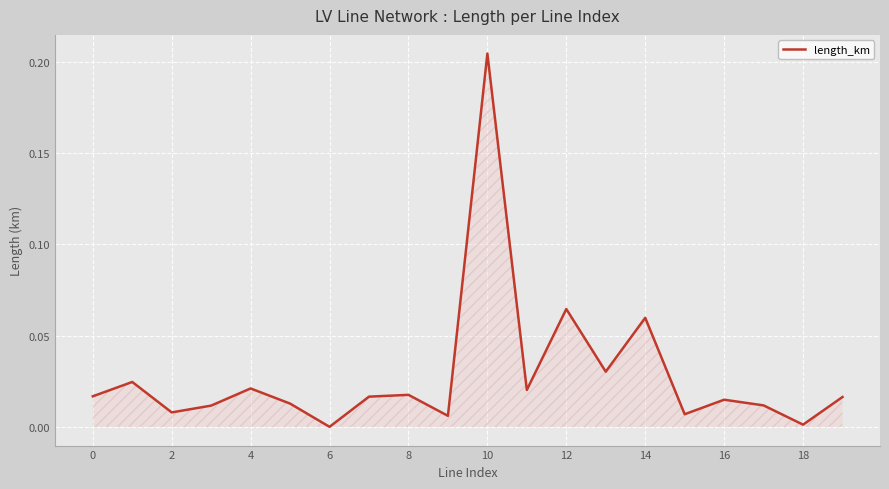

Count the number of data series in this chart.

1